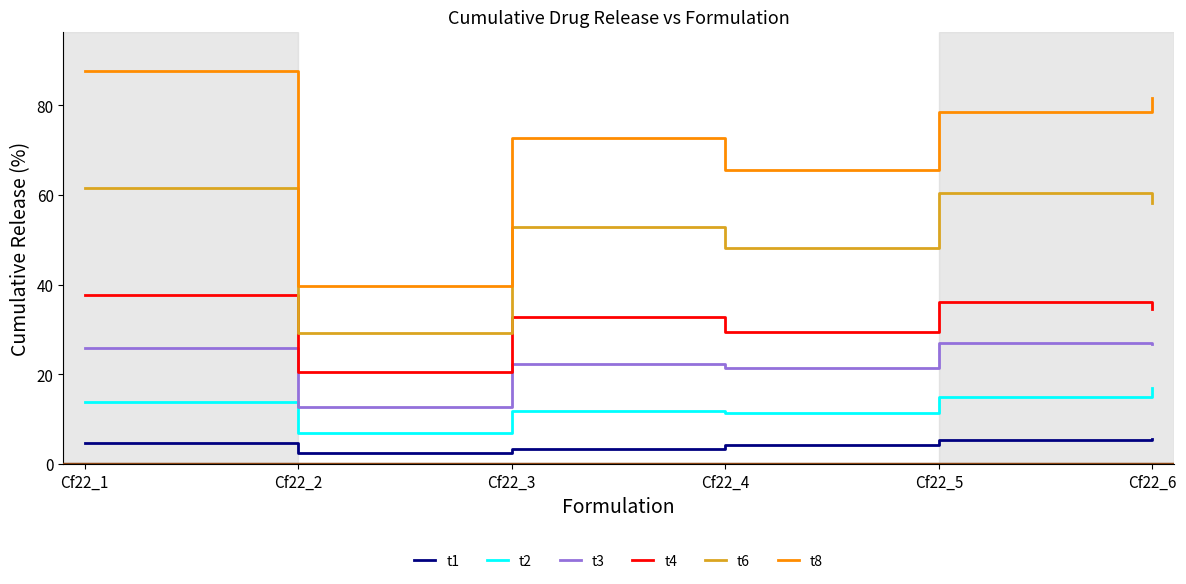

Where is the first local maximum for t3?

Cf22_3